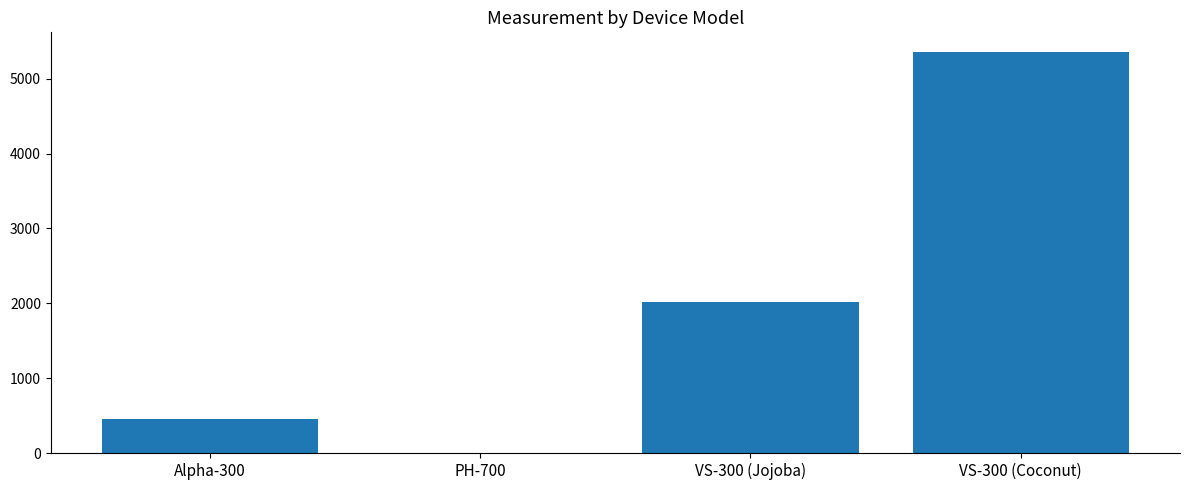

Which category has the highest value across all series?

VS-300 (Coconut)